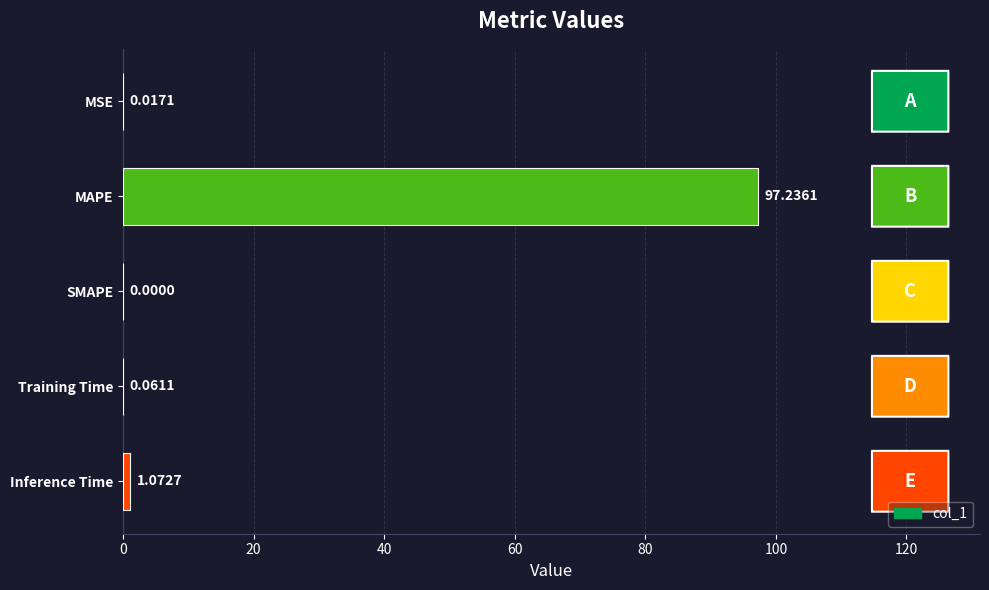

At which label is the value closest to 48?

Inference Time